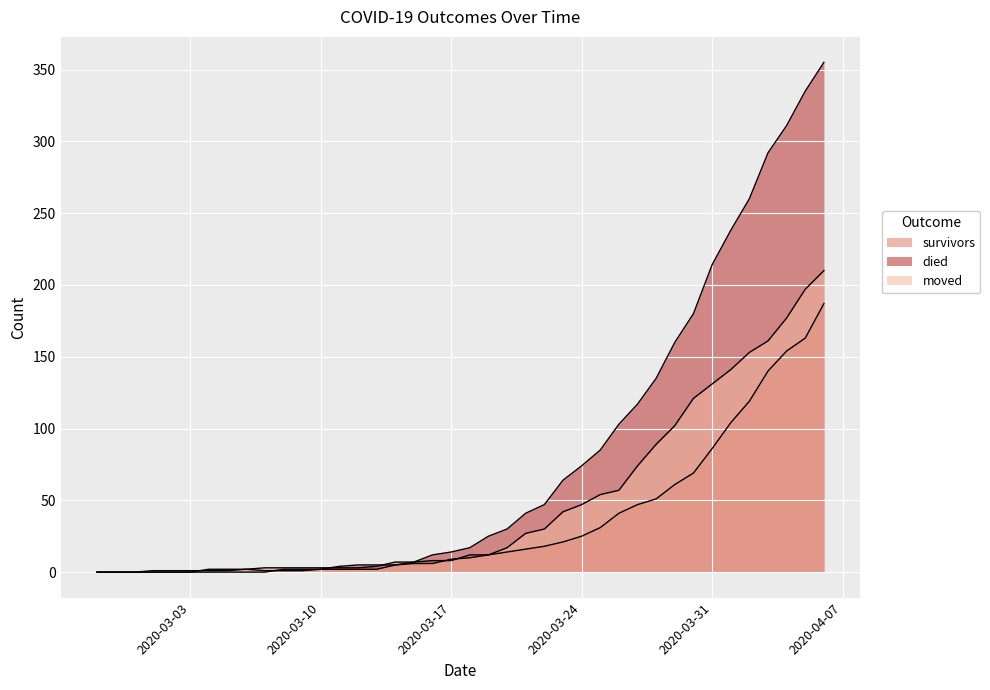

Where is survivors nearest to the value 93?

2020-03-31